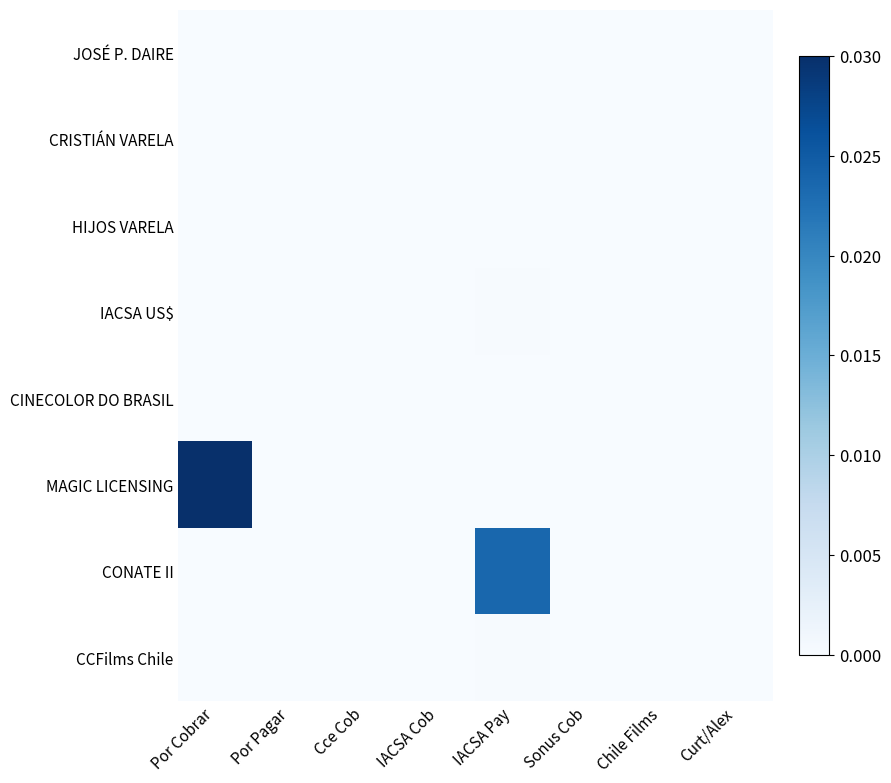

Is the value of IACSA US$ at Por Pagar greater than the value of JOSÉ P. DAIRE at Sonus Cob?

No